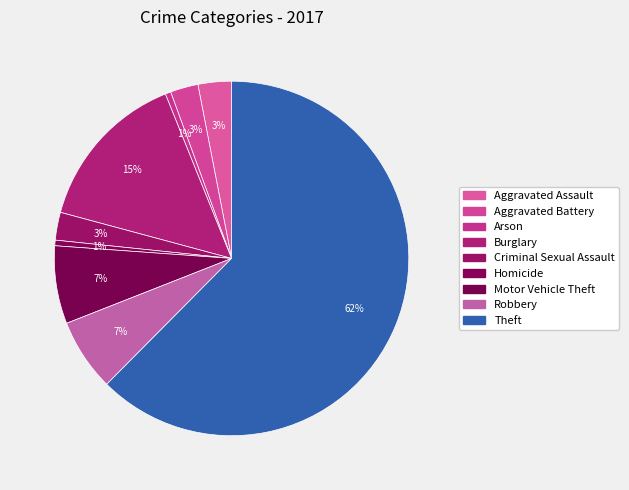

How many slices are in this pie chart?

9